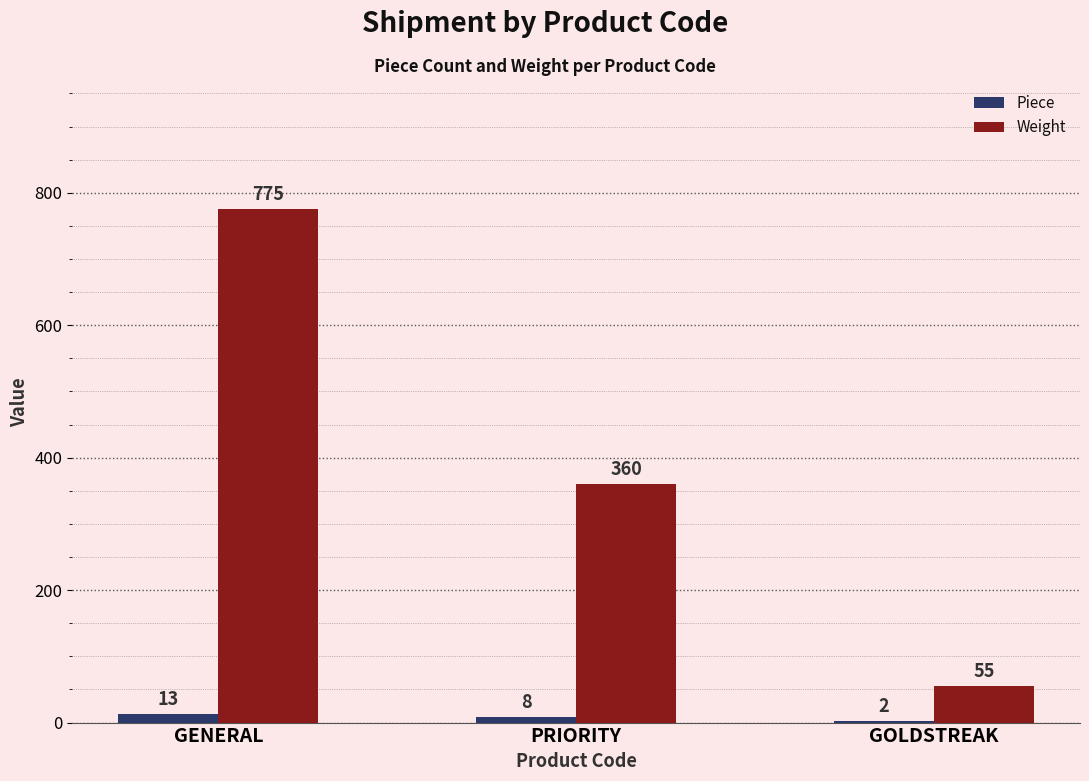

Reading left to right, list all the values displayed in this chart.

Piece: GENERAL=13	PRIORITY=8	GOLDSTREAK=2
Weight: GENERAL=775	PRIORITY=360	GOLDSTREAK=55